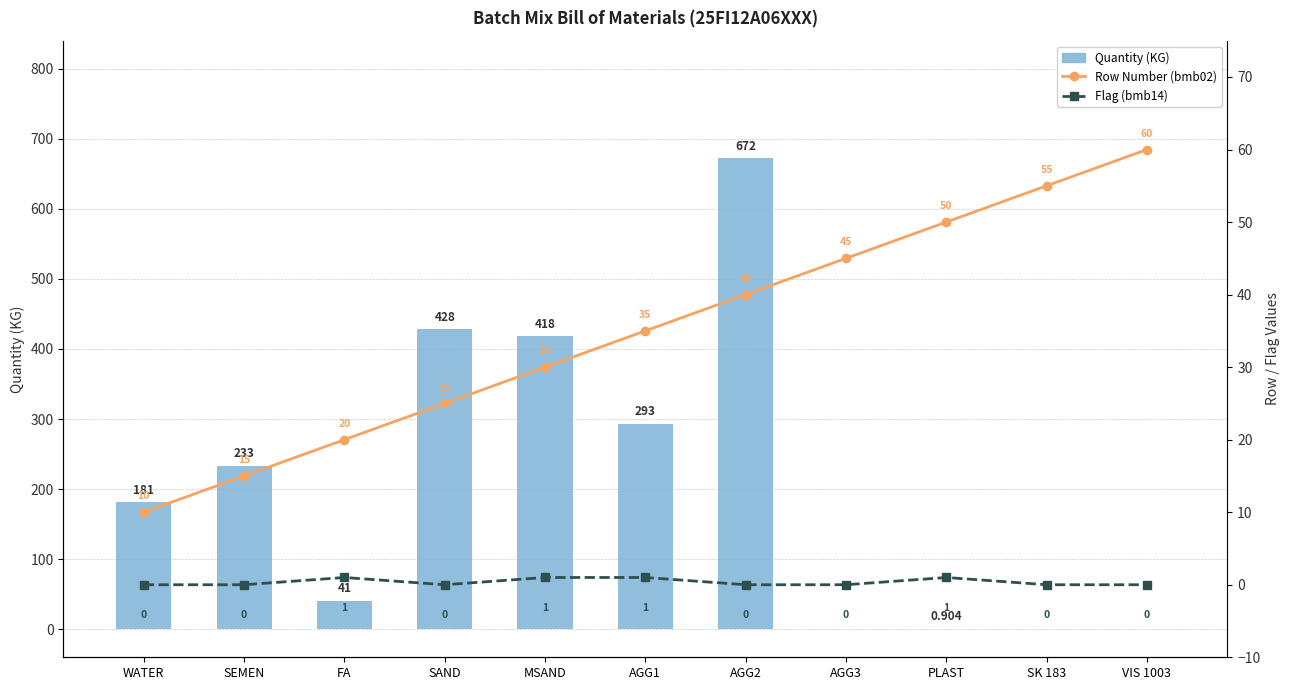

Where is Flag (bmb14) nearest to the value 0?

WATER